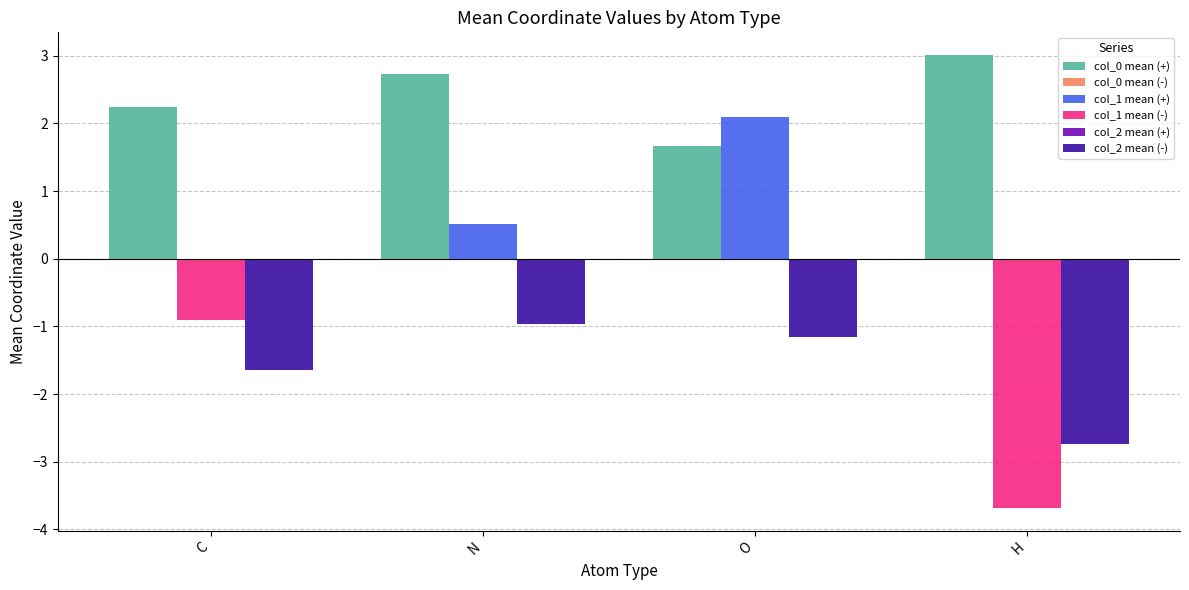

What is the total value across all series at N?

2.3